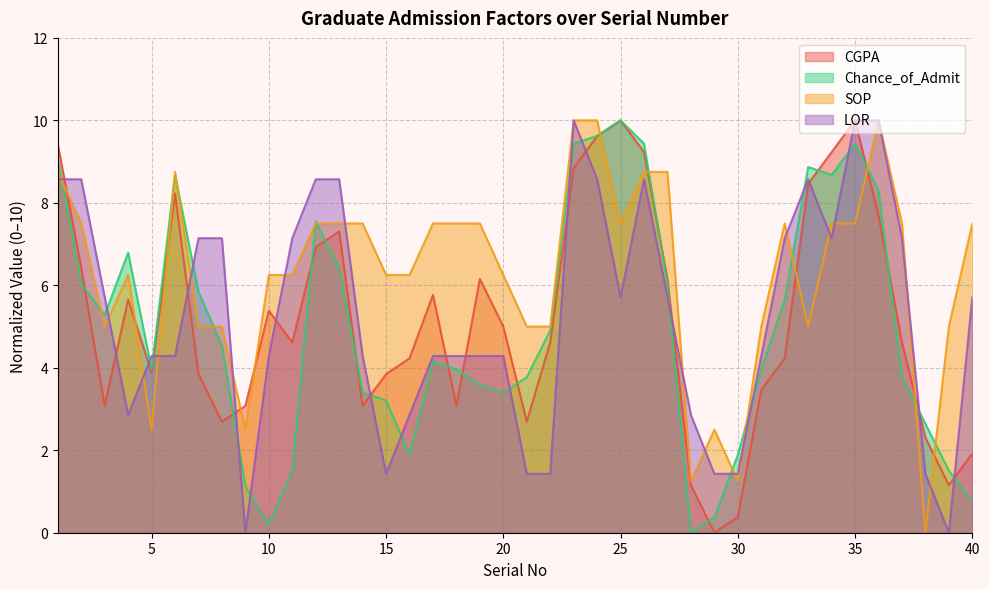

Reading left to right, extract all data points from this chart.

CGPA: 1=9.4	2=6.4	3=3.1	4=5.7	5=3.9	6=8.2	7=3.8	8=2.7	9=3.1	10=5.4	11=4.6	12=6.9	13=7.3	14=3.1	15=3.8	16=4.2	17=5.8	18=3.1	19=6.2	20=5.0	21=2.7	22=4.6	23=8.8	24=9.6	25=10.0	26=9.2	27=6.2	28=1.2	29=0.0	30=0.4	31=3.5	32=4.2	33=8.5	34=9.2	35=10.0	36=7.7	37=4.6	38=2.3	39=1.2	40=1.9
Chance_of_Admit: 1=9.1	2=6.0	3=5.3	4=6.8	5=4.0	6=8.7	7=5.8	8=4.5	9=1.1	10=0.2	11=1.5	12=7.5	13=6.4	14=3.4	15=3.2	16=1.9	17=4.2	18=4.0	19=3.6	20=3.4	21=3.8	22=4.9	23=9.4	24=9.6	25=10.0	26=9.4	27=6.0	28=0.0	29=0.4	30=1.9	31=4.0	32=5.7	33=8.9	34=8.7	35=9.4	36=8.3	37=3.8	38=2.6	39=1.5	40=0.8
SOP: 1=8.8	2=7.5	3=5.0	4=6.2	5=2.5	6=8.8	7=5.0	8=5.0	9=2.5	10=6.2	11=6.2	12=7.5	13=7.5	14=7.5	15=6.2	16=6.2	17=7.5	18=7.5	19=7.5	20=6.2	21=5.0	22=5.0	23=10.0	24=10.0	25=7.5	26=8.8	27=8.8	28=1.2	29=2.5	30=1.2	31=5.0	32=7.5	33=5.0	34=7.5	35=7.5	36=10.0	37=7.5	38=0.0	39=5.0	40=7.5
LOR: 1=8.6	2=8.6	3=5.7	4=2.9	5=4.3	6=4.3	7=7.1	8=7.1	9=0.0	10=4.3	11=7.1	12=8.6	13=8.6	14=4.3	15=1.4	16=2.9	17=4.3	18=4.3	19=4.3	20=4.3	21=1.4	22=1.4	23=10.0	24=8.6	25=5.7	26=8.6	27=5.7	28=2.9	29=1.4	30=1.4	31=4.3	32=7.1	33=8.6	34=7.1	35=10.0	36=10.0	37=7.1	38=1.4	39=0.0	40=5.7